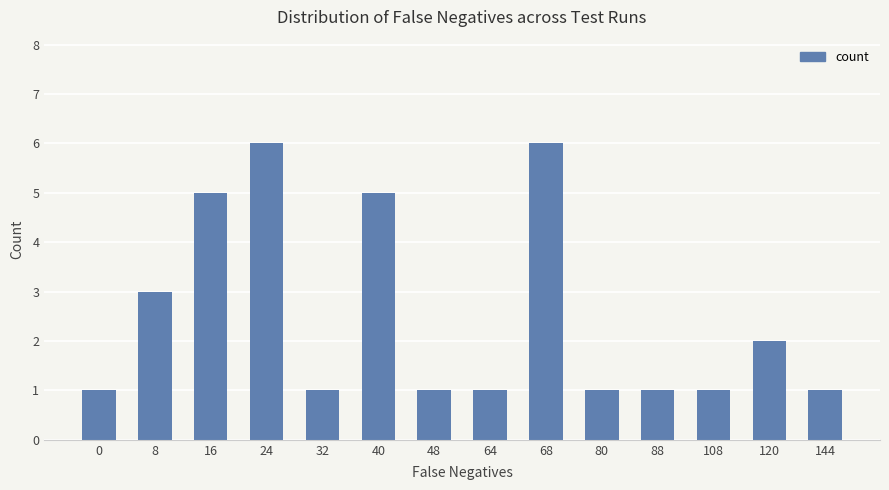

What is the value of the 5th bar from the left?

1